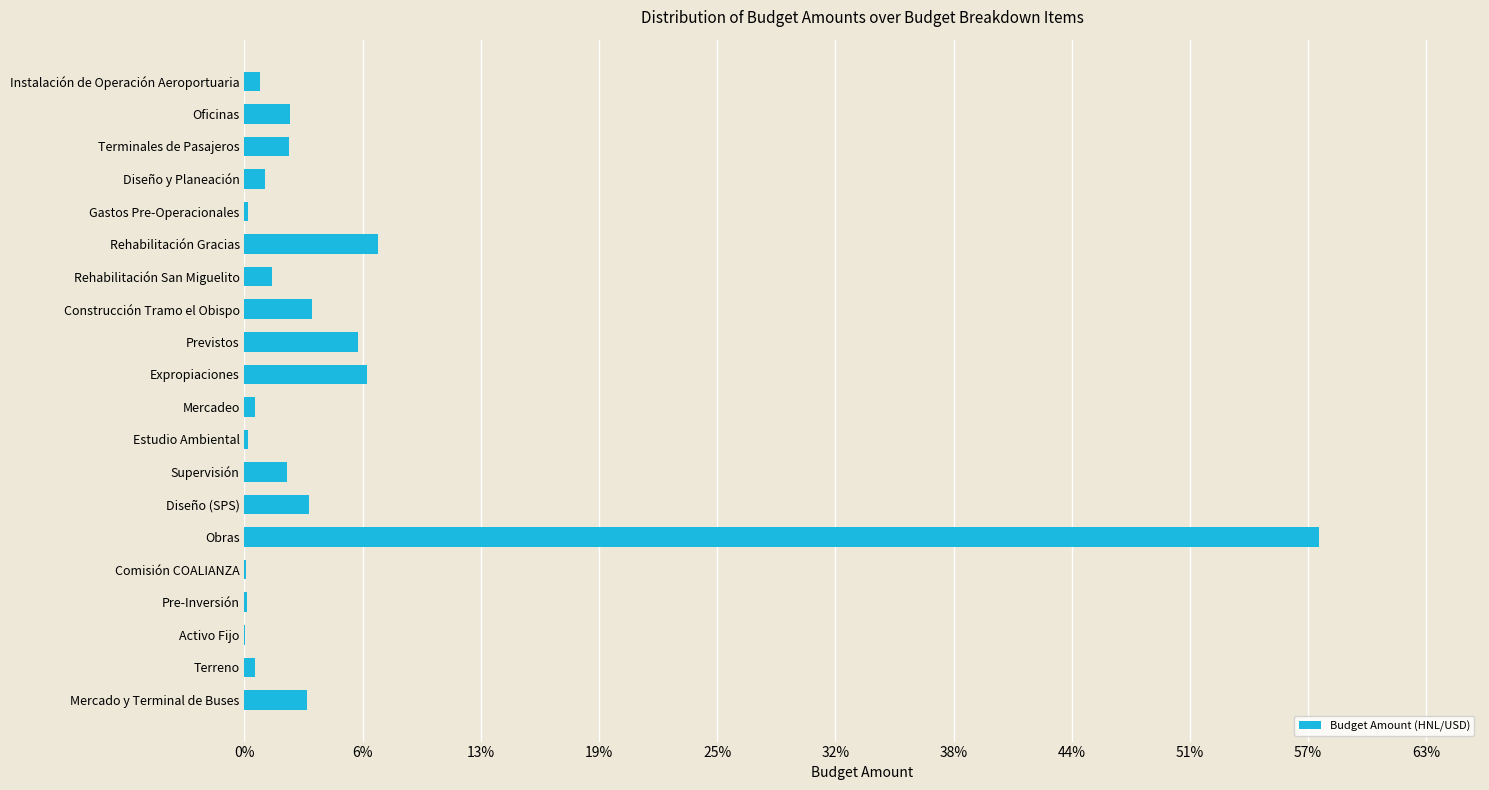

Which label corresponds to the largest value in the chart?

Obras